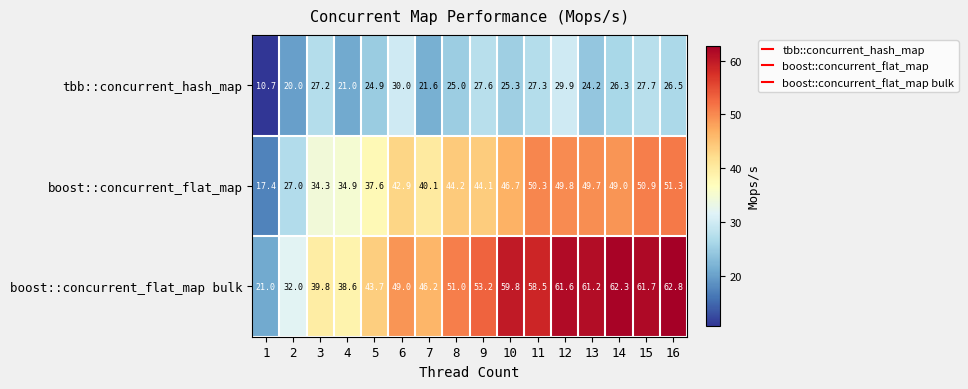

At which category is the sum across all series the highest?

12